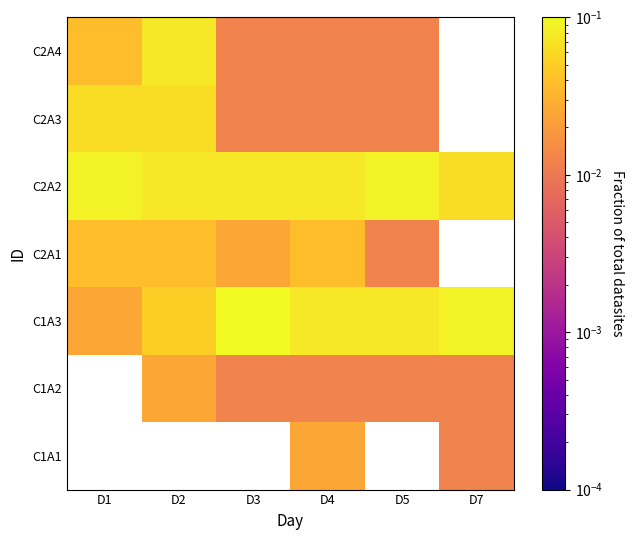

Is the value of C1A2 at D7 greater than the value of C2A3 at D5?

No